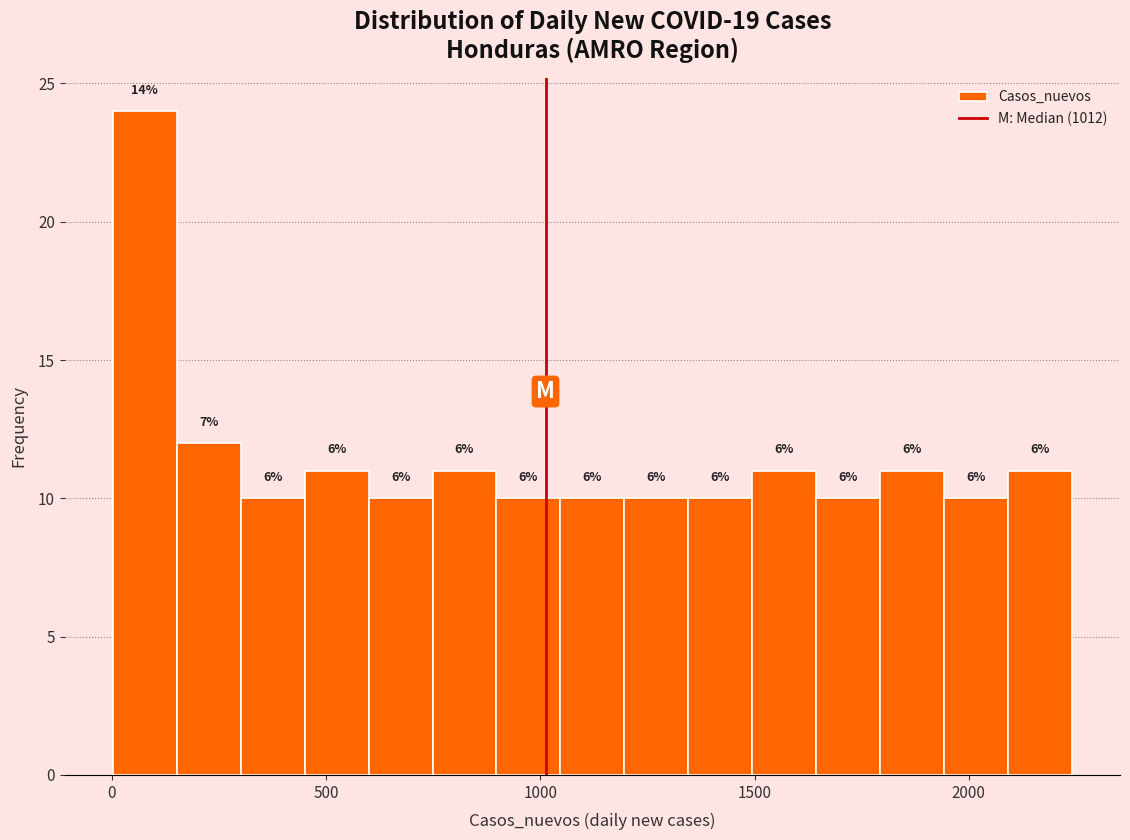

Read against the x-axis, roughly where is the centre of the tallest bar?

100